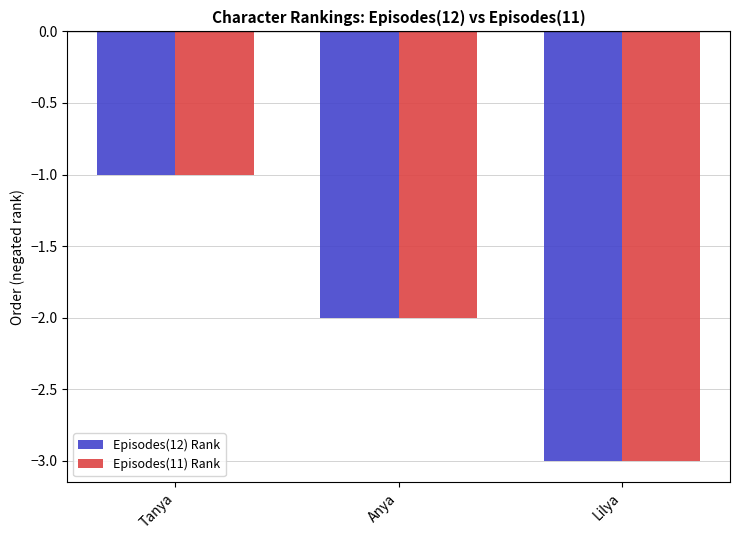

Which category has the highest value across all series?

Tanya